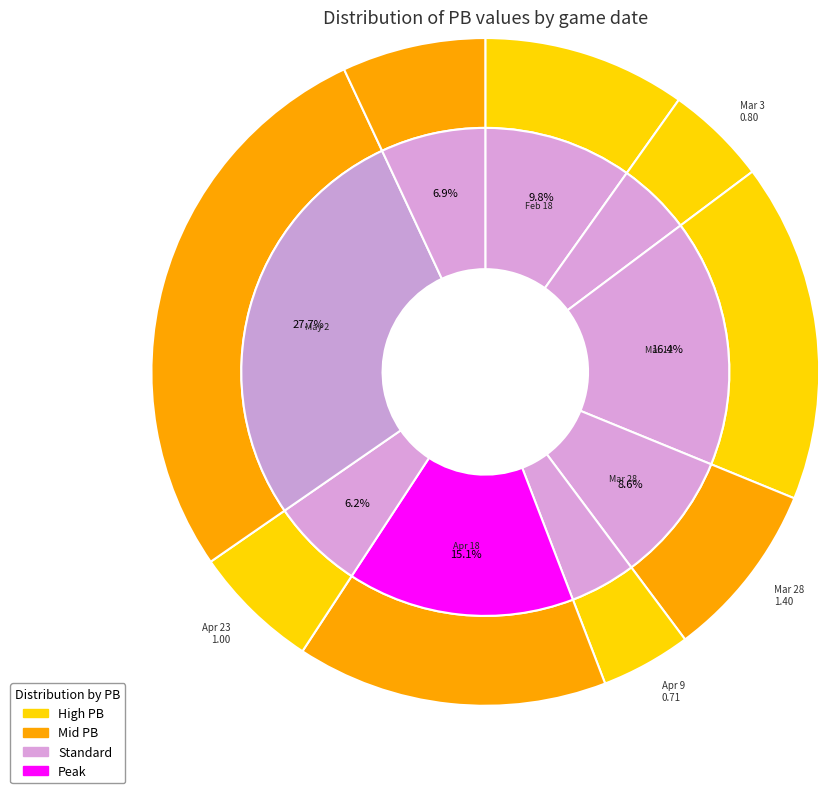

Count the number of slices in the pie.

9